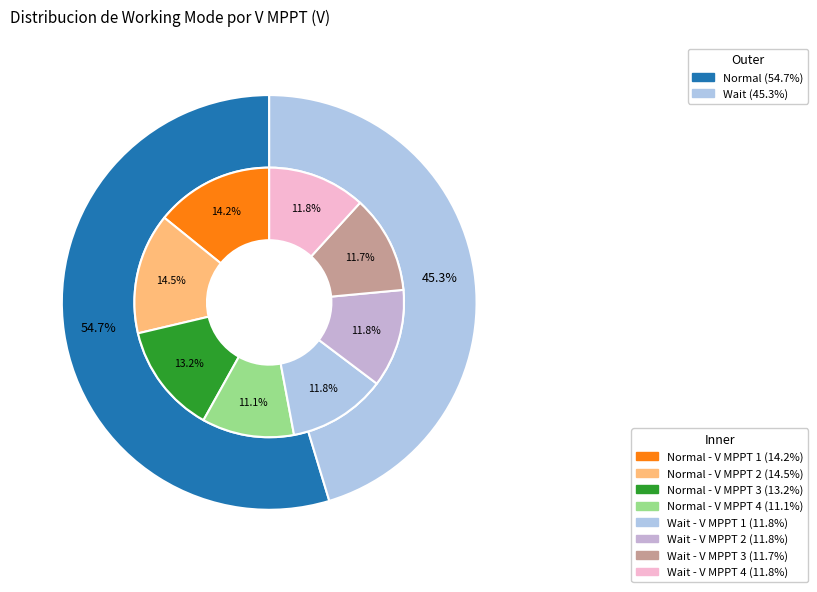

Is it true that Normal is 67% of the pie?

False